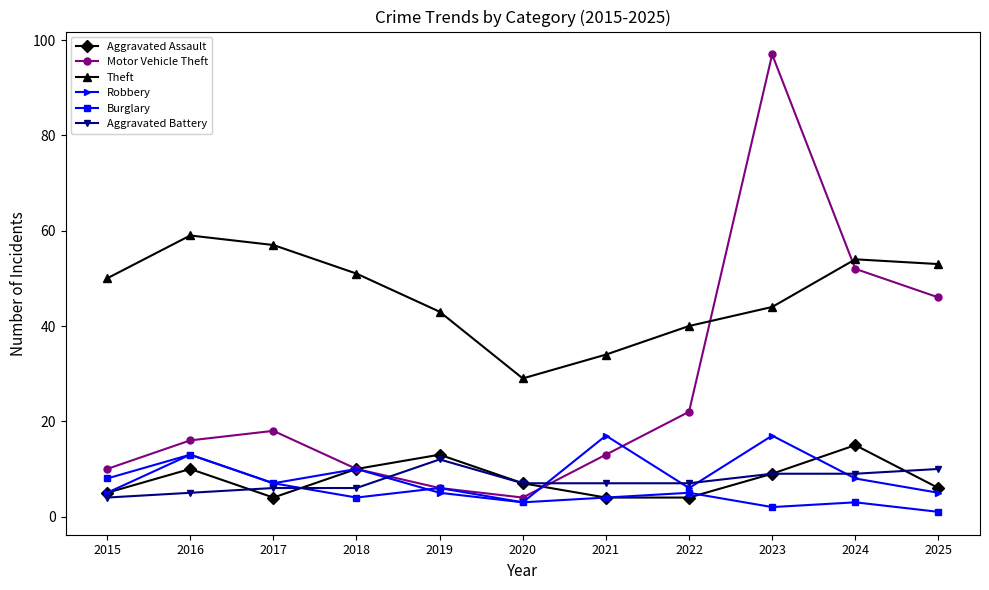

How many series are shown in this chart?

6